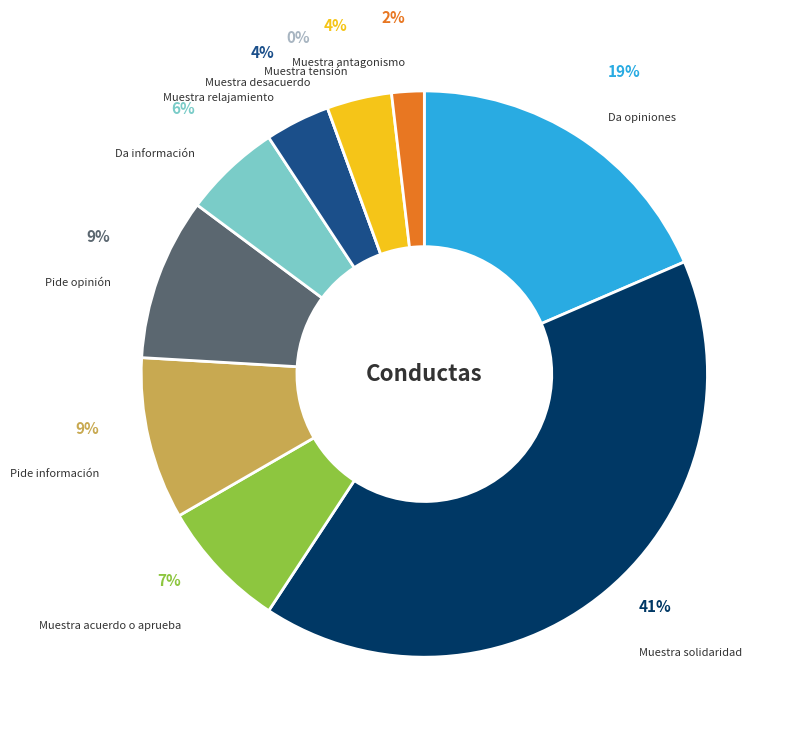

What is the ratio of the value at Pide información to the value at Da opiniones?

0.5